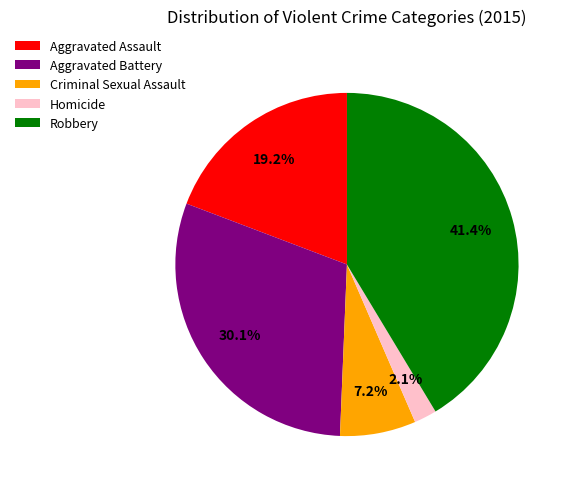

What percentage is the Homicide slice, to the nearest percent?

2%